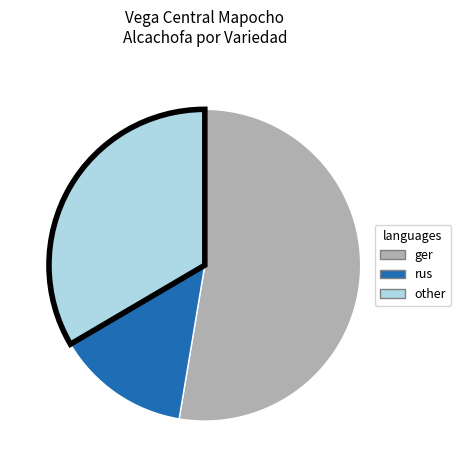

Is there a majority slice in this chart?

Yes